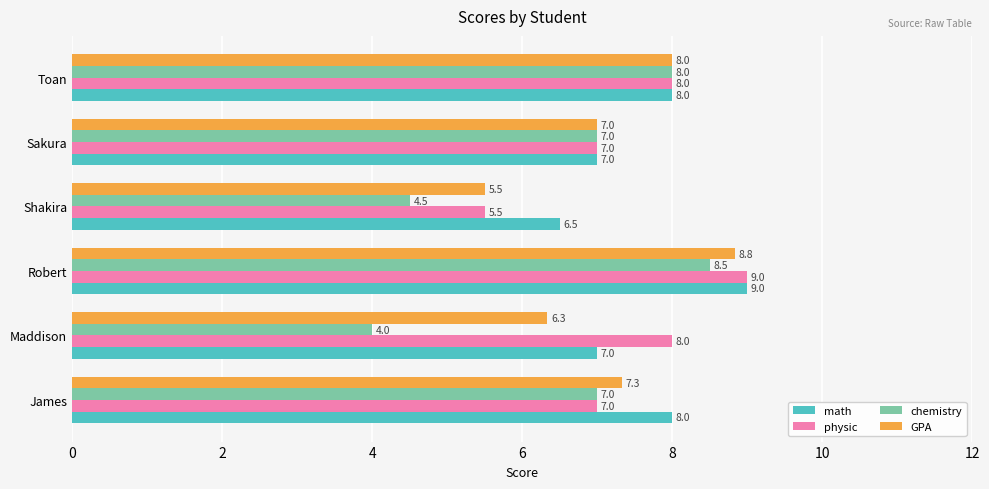

Which category has the lowest value in the math series?

Shakira